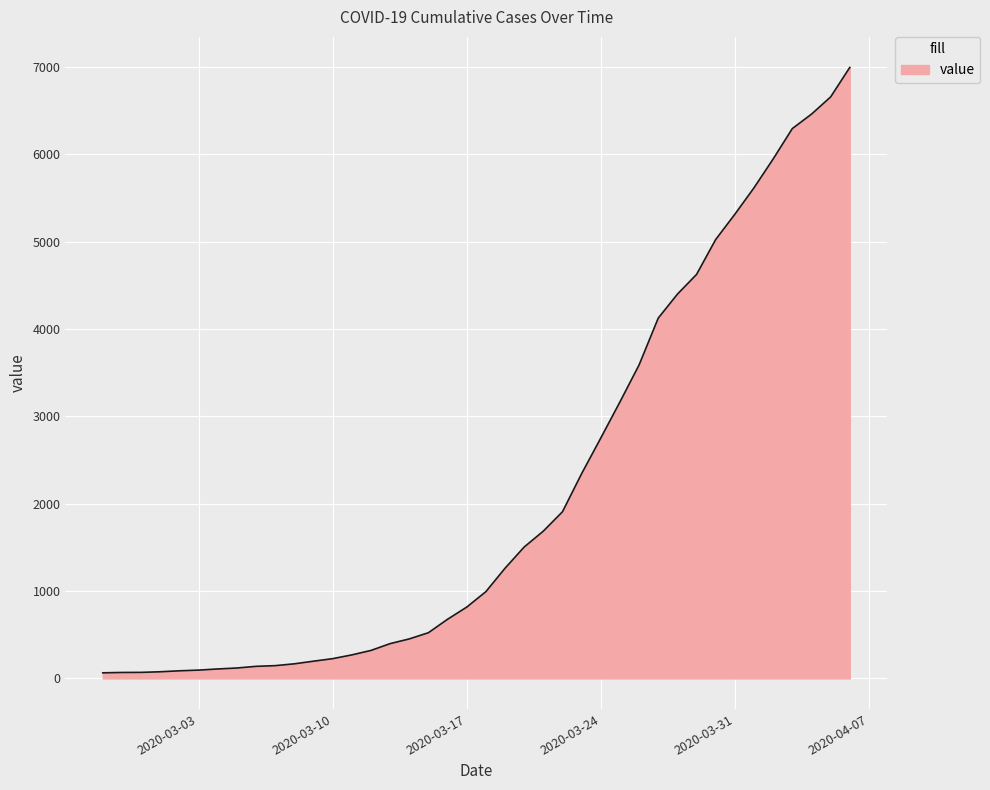

What is the greatest value displayed?

6995